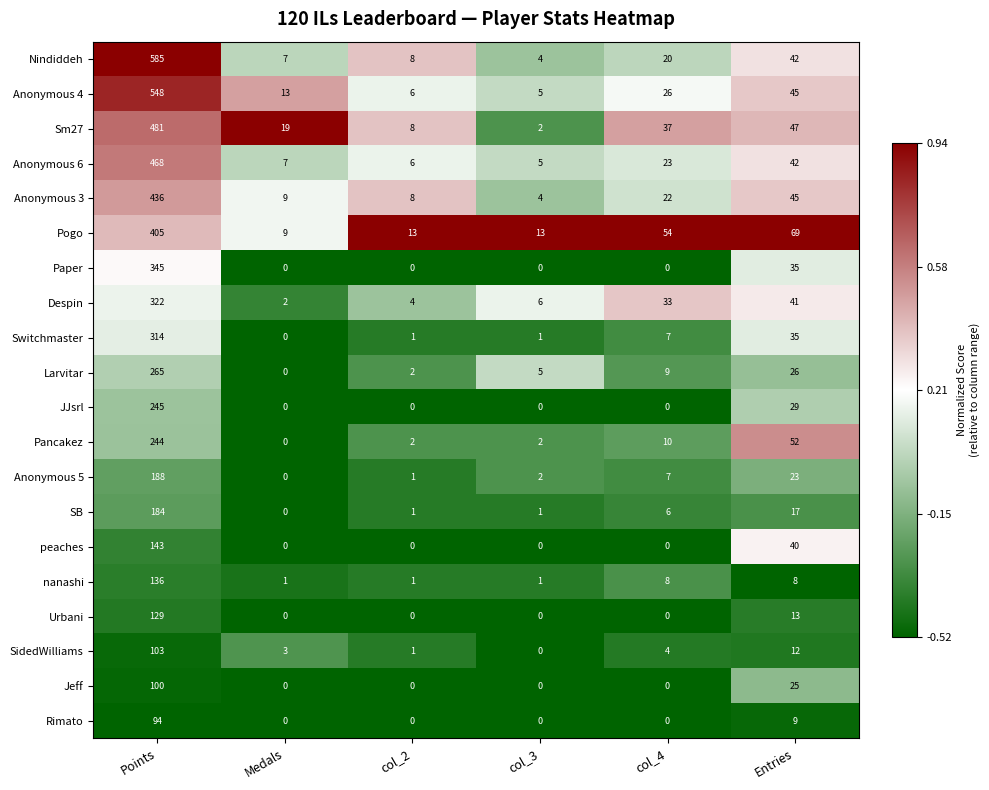

What is the minimum value shown in the chart?

0